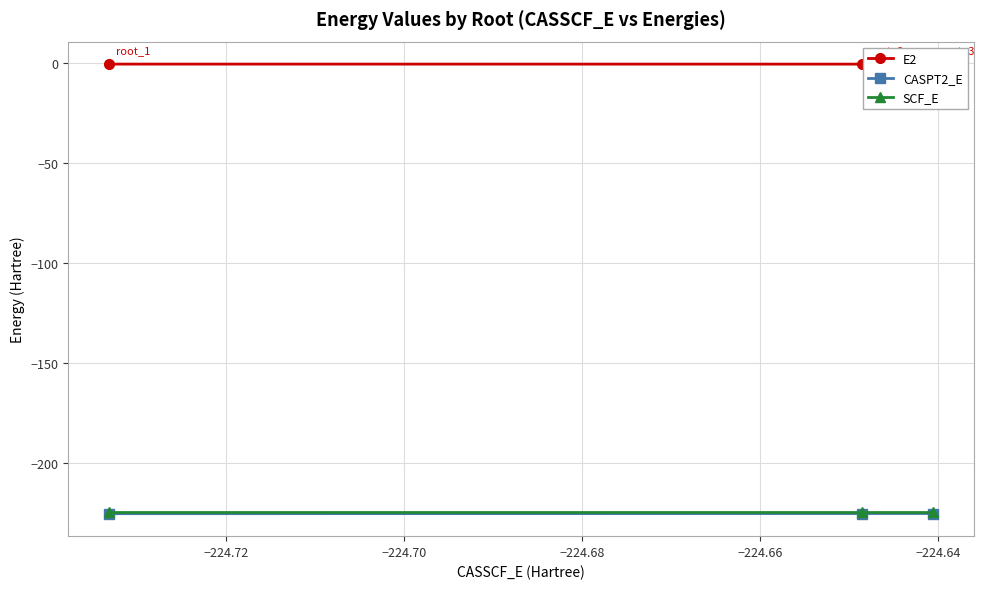

Which series has the largest total across all categories?

E2